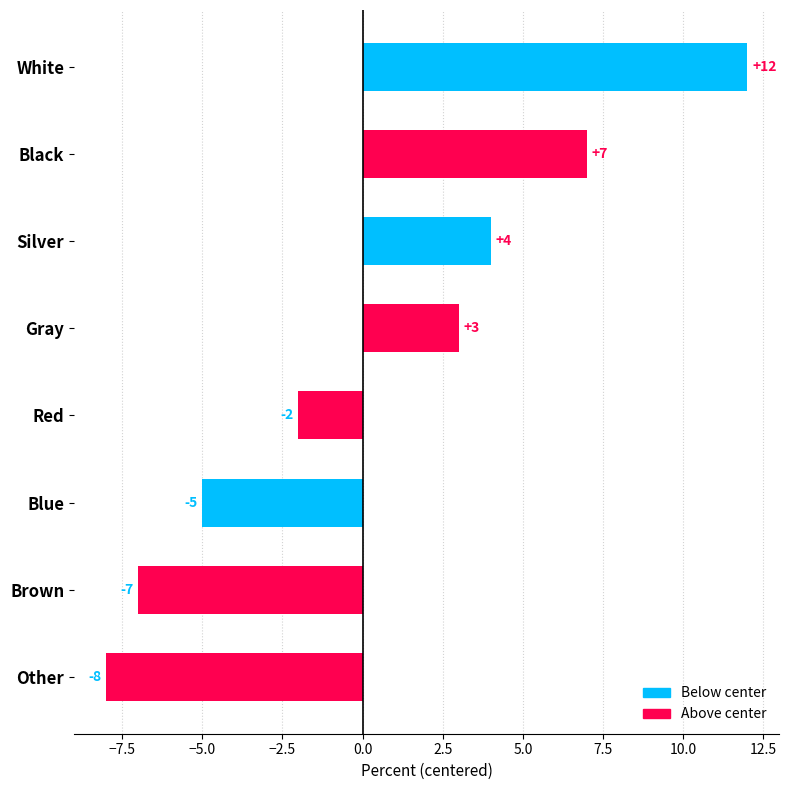

Is it true that the value at Red is -1?

False